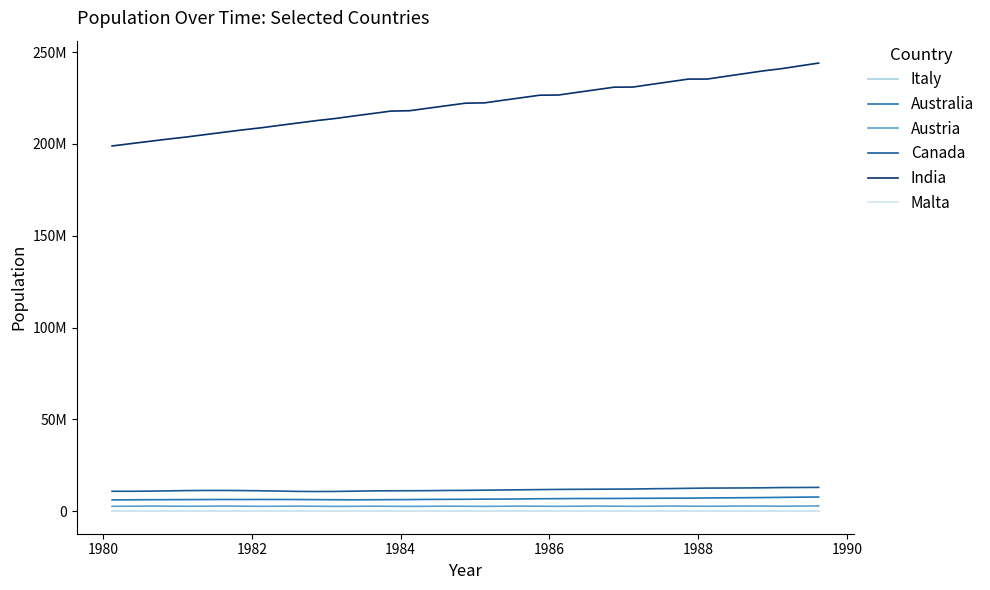

Does the chart have visible grid lines?

No